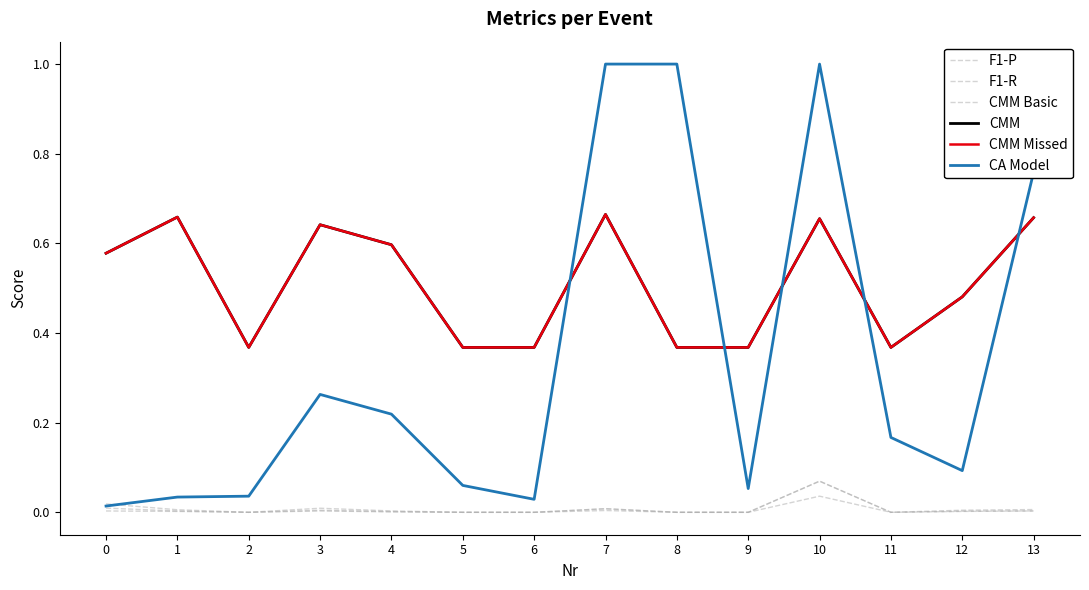

Is this an area chart (filled region under the line)?

No